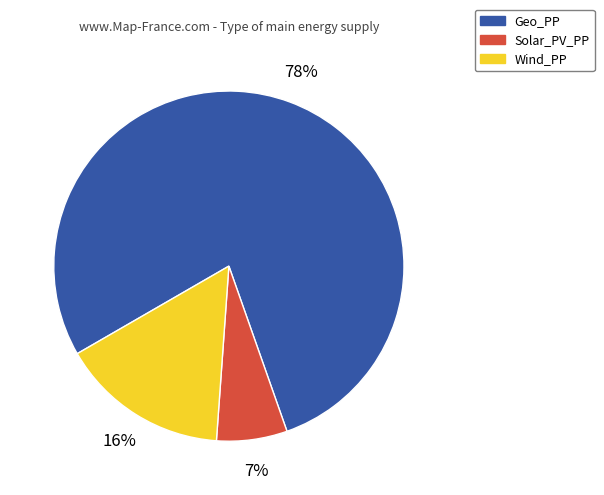

How many slices are in this pie chart?

3